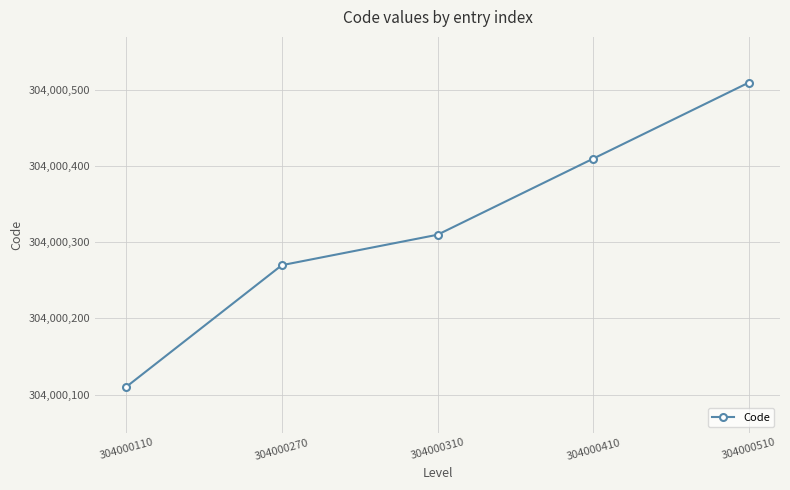

At which label is the value closest to 304000310?

304000310